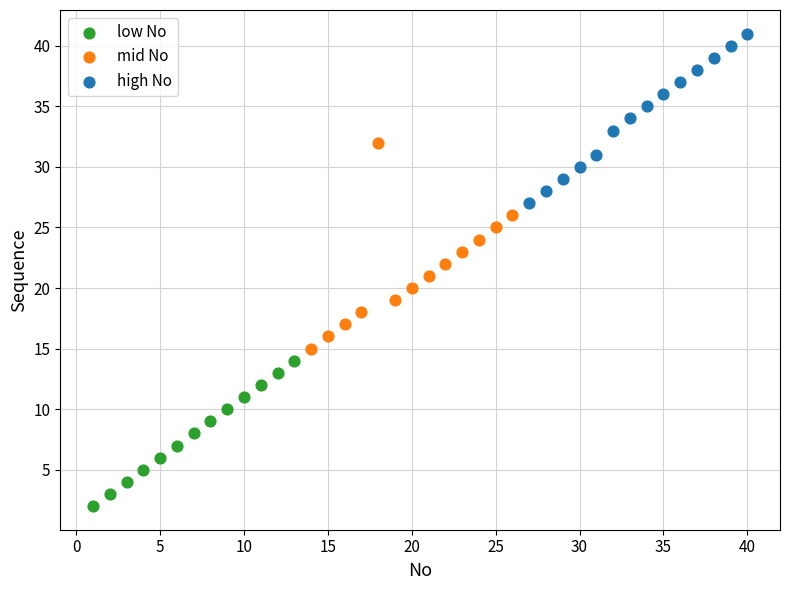

Which series reaches the minimum Y coordinate?

low No